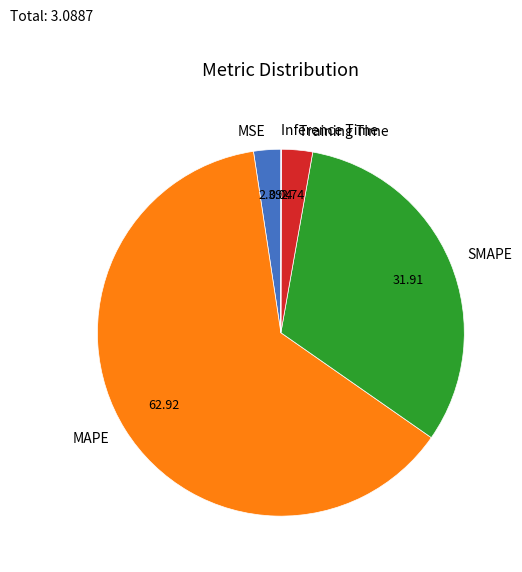

What is the largest slice in the pie chart?

MAPE